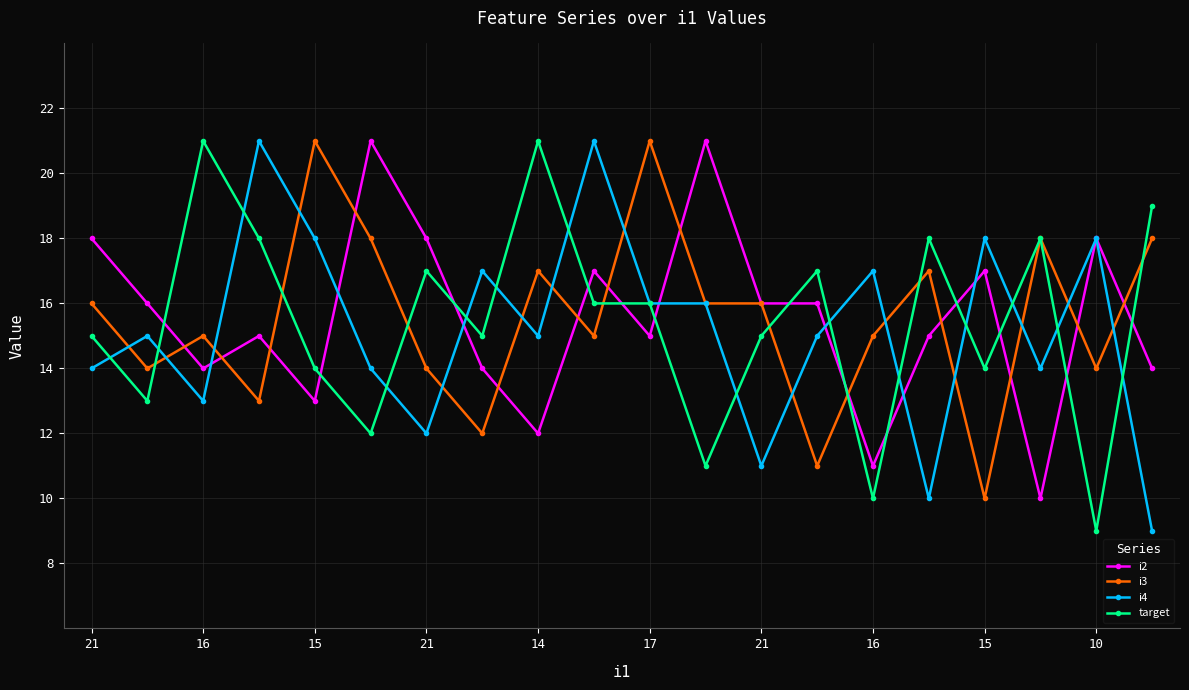

What is the minimum value for i3?

10